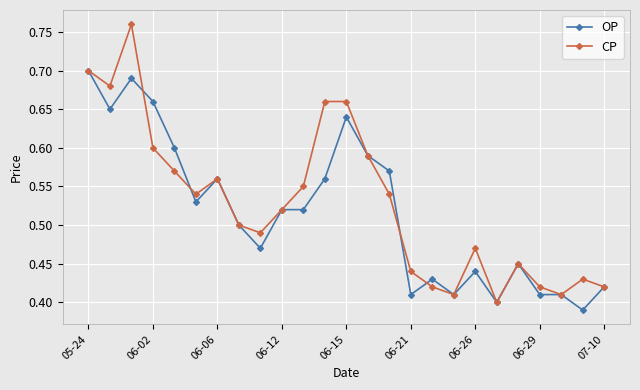

How many OP values are between 0 and 1?

25